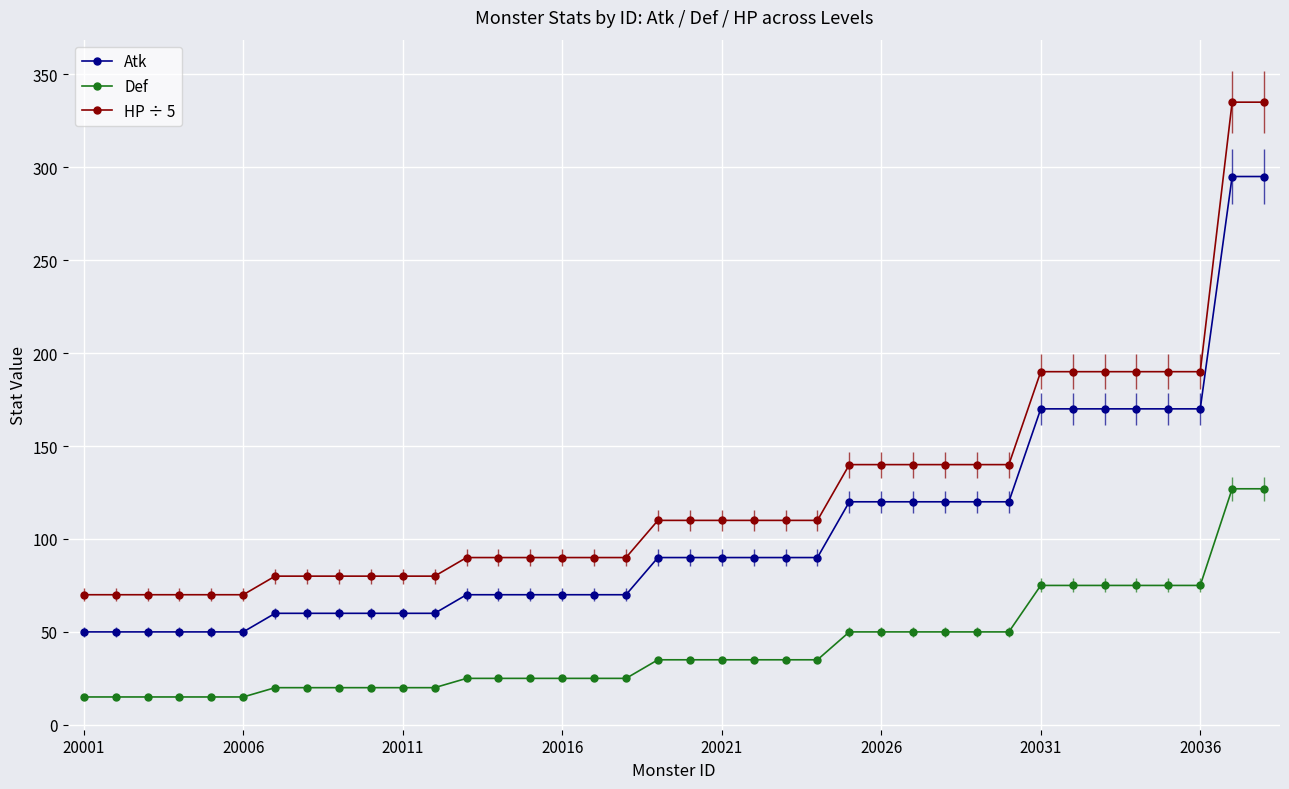

What is the sum of all Atk values?

3950